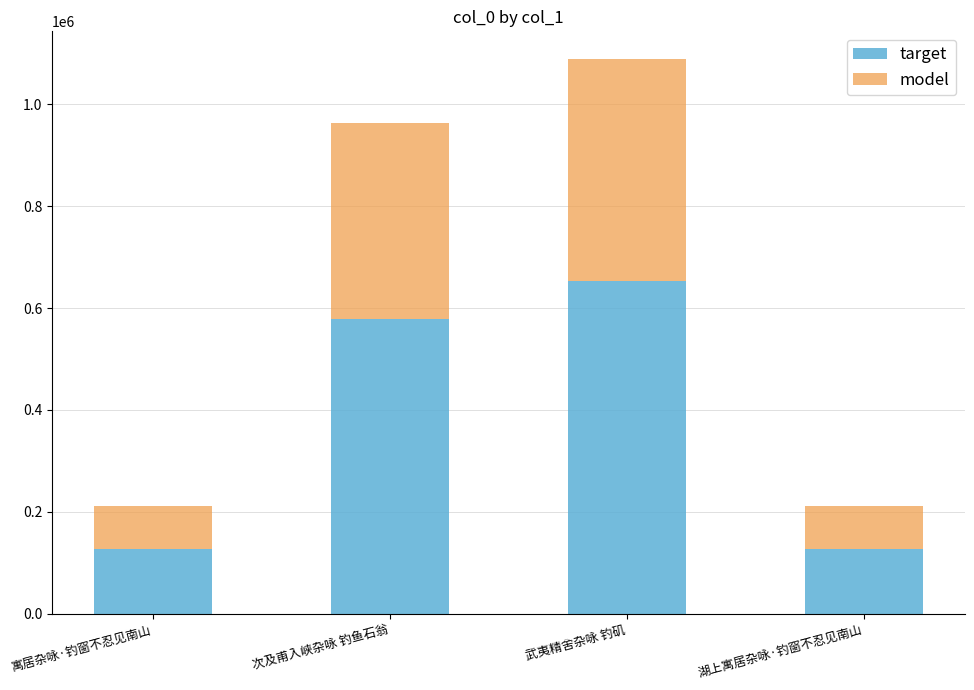

The target series shows 148553.3 at 武夷精舍杂咏 钓矶. True or false?

False